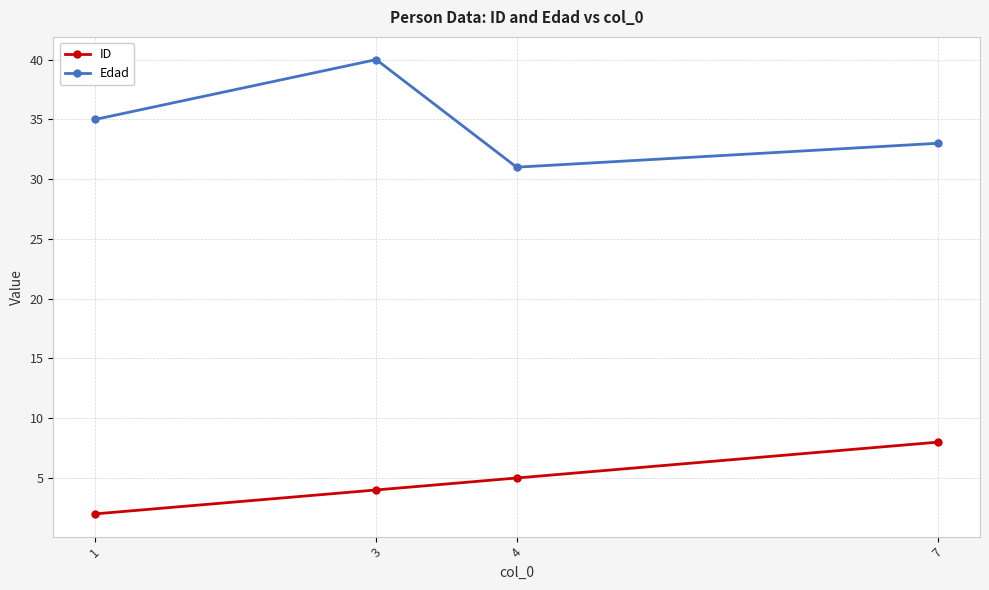

Read the Edad value at 1.

35